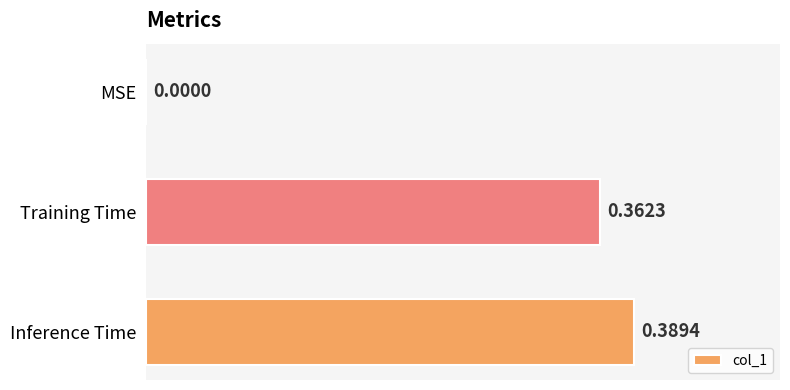

Count the number of values greater than 0.

2